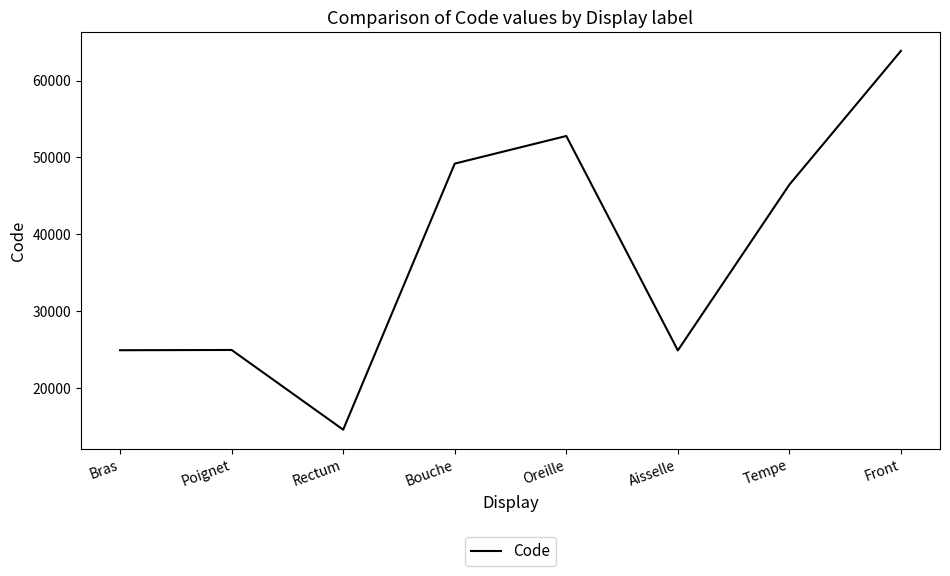

Which label corresponds to the largest value in the chart?

Front